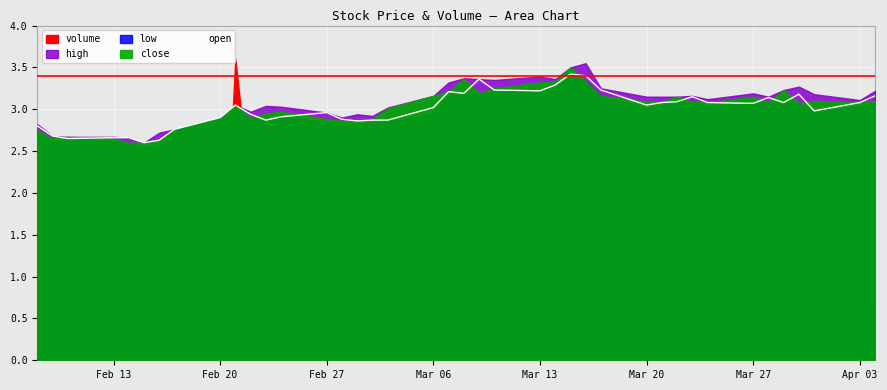

The value of open at Mar 13 is 2.2. True or false?

False